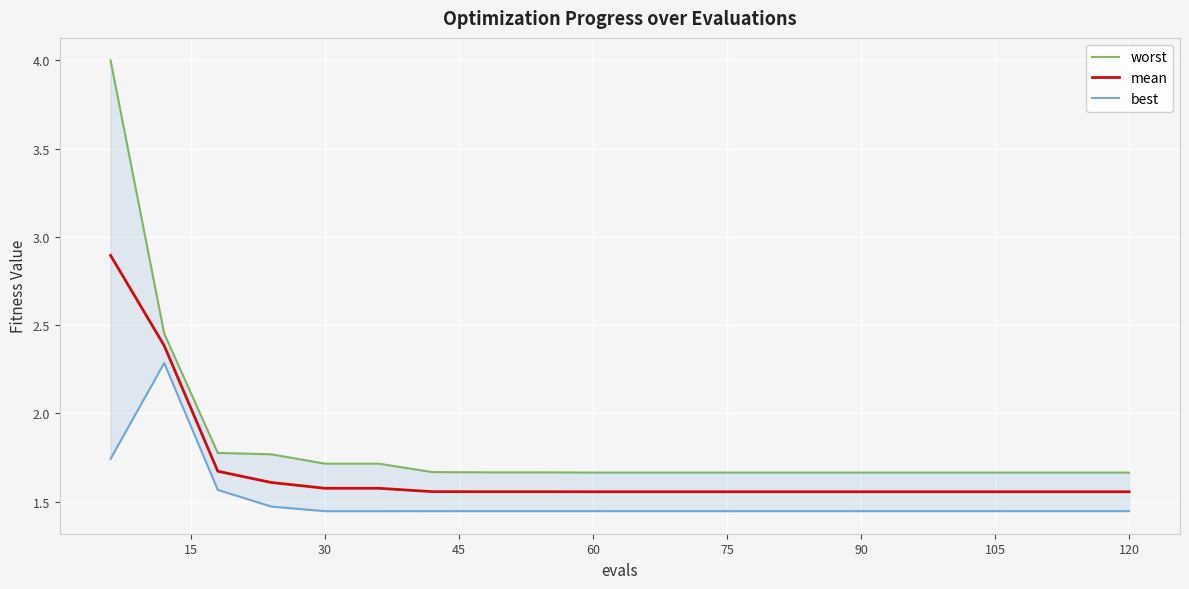

True or false: best and mean cross at least once.

False